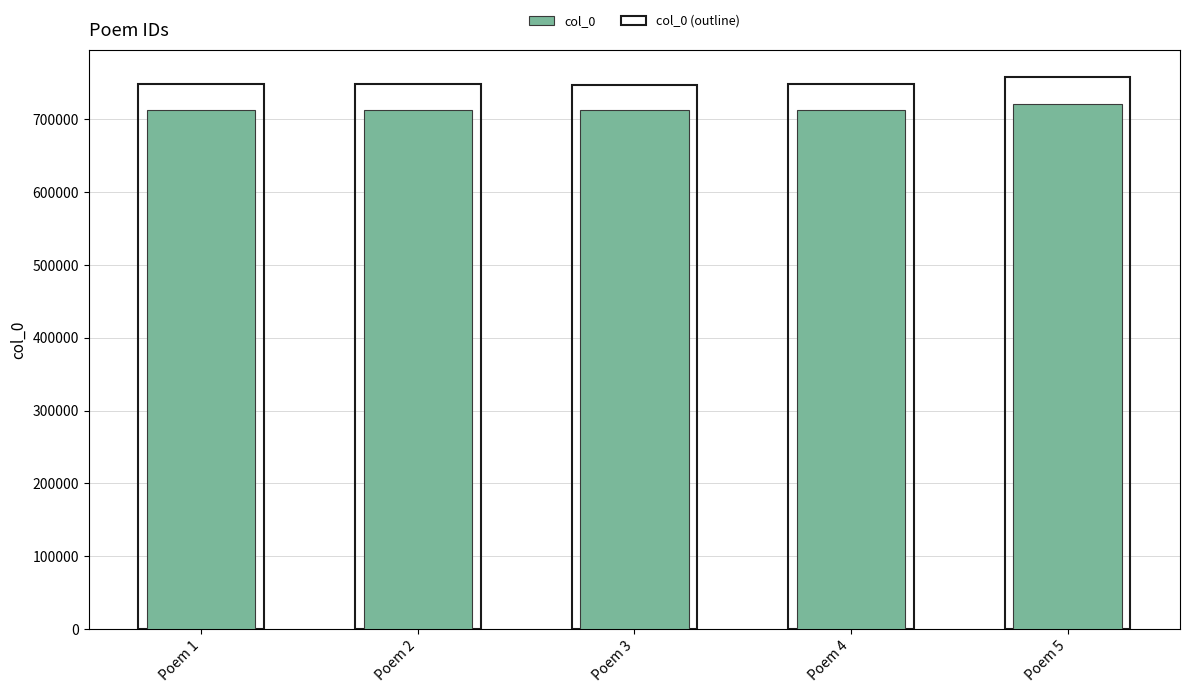

What is the difference between the maximum and minimum values in the col_0 series?

9312.0